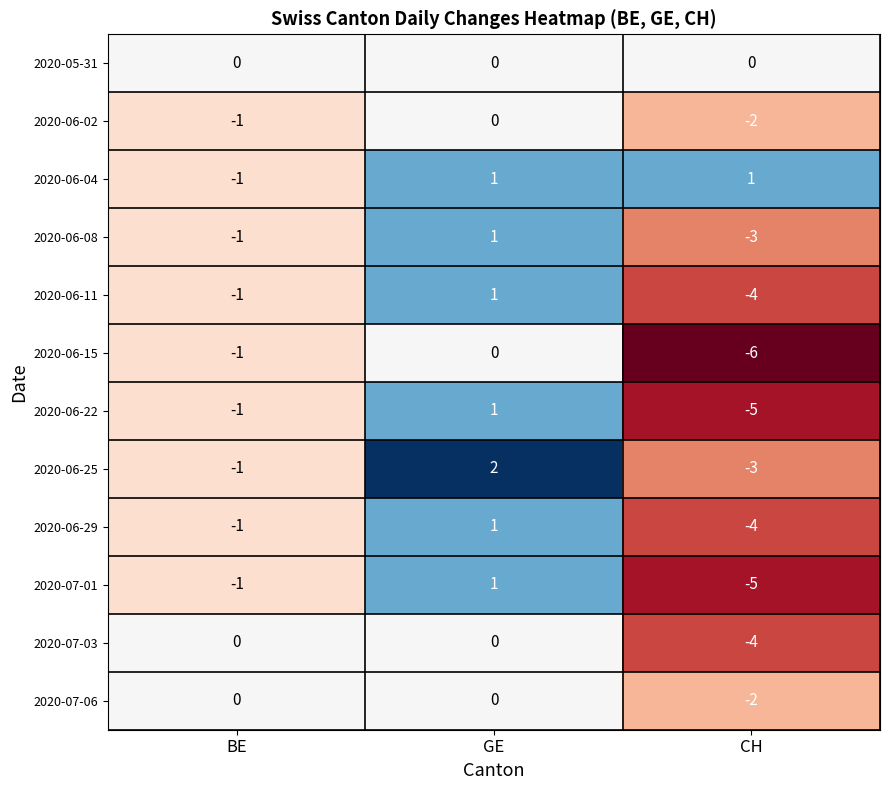

What is the difference between the second highest and minimum values in the 2020-06-22 series?

4